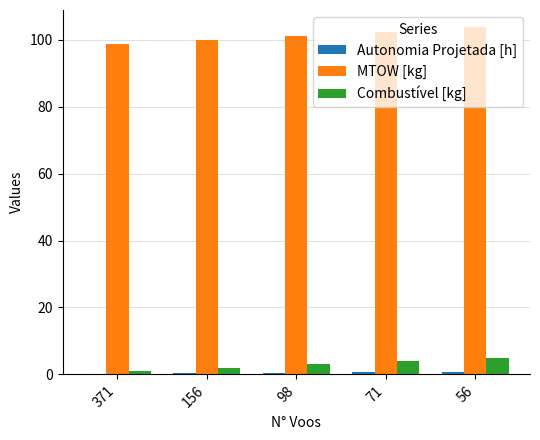

Which series has the largest total across all categories?

MTOW [kg]